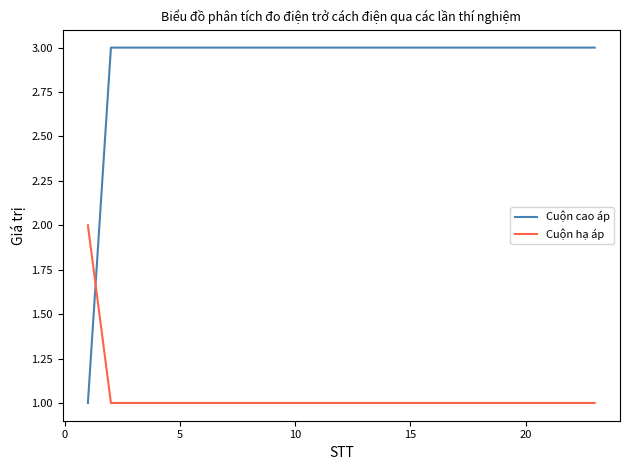

How many series are shown in this chart?

2